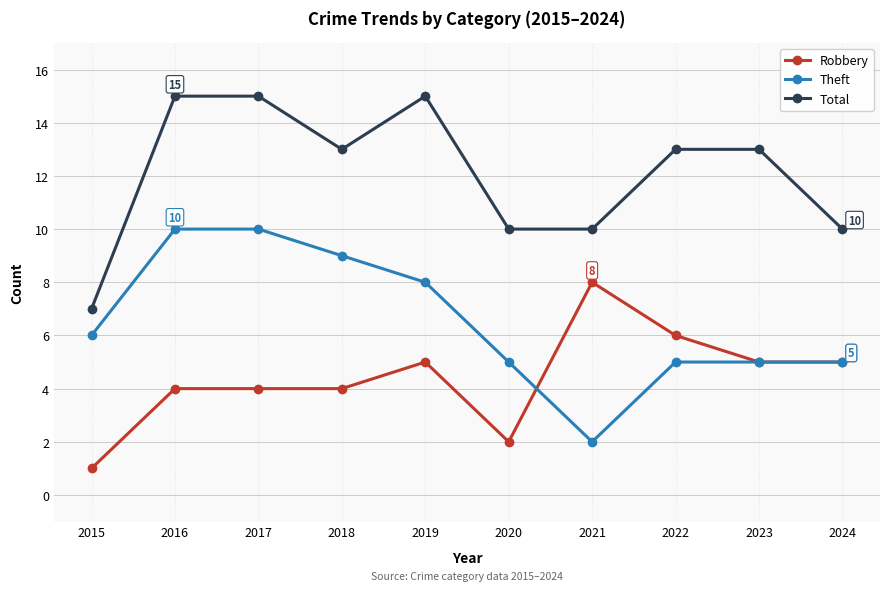

List the series in order of their peak value, highest first.

Total, Theft, Robbery